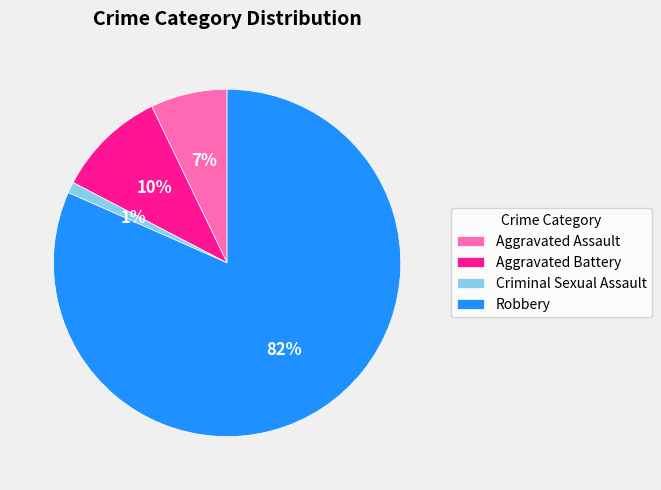

What is the largest slice in the pie chart?

Robbery